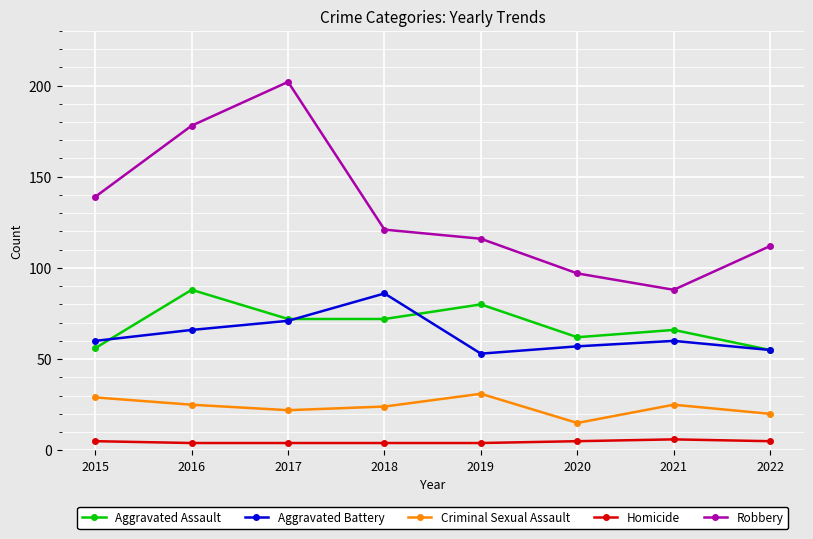

Reading left to right, transcribe all the data shown in this chart.

Aggravated Assault: 56	88	72	72	80	62	66	55
Aggravated Battery: 60	66	71	86	53	57	60	55
Criminal Sexual Assault: 29	25	22	24	31	15	25	20
Homicide: 5	4	4	4	4	5	6	5
Robbery: 139	178	202	121	116	97	88	112